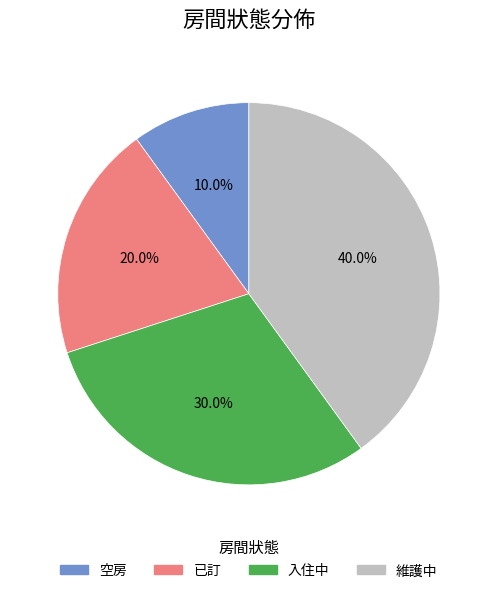

Which has a higher value, 維護中 or 入住中?

維護中